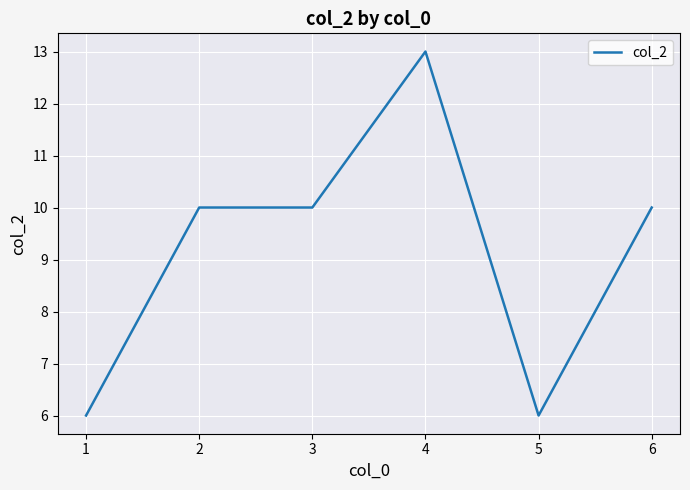

The value at 6 is 10. True or false?

True